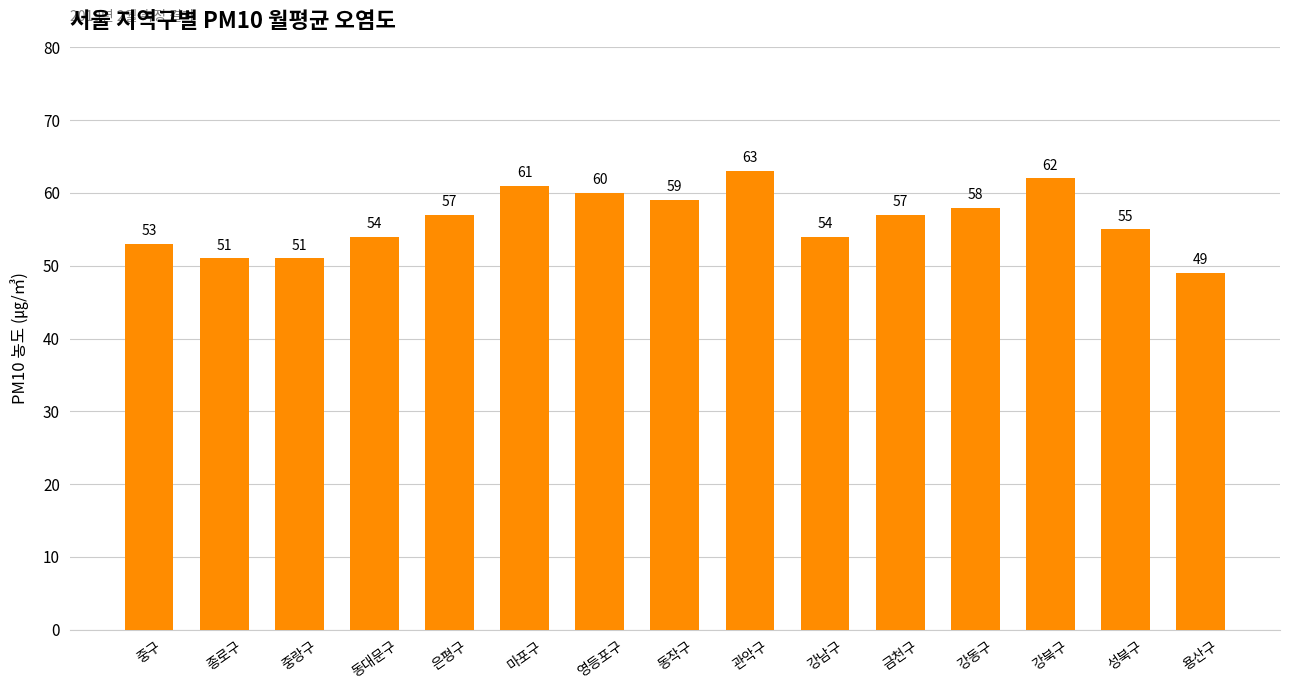

How many bars are there in total?

15